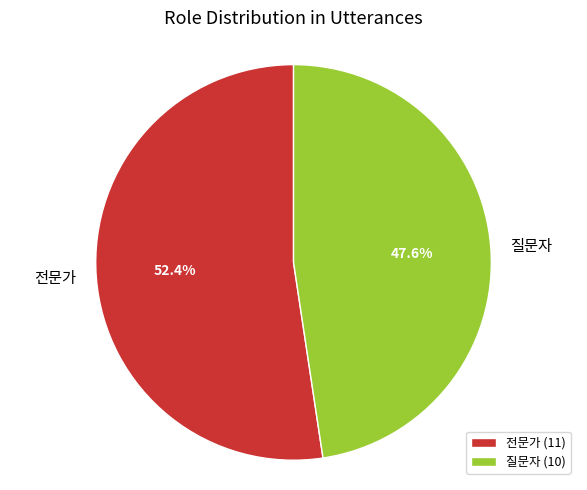

What percentage is the 전문가 slice, to the nearest percent?

52%